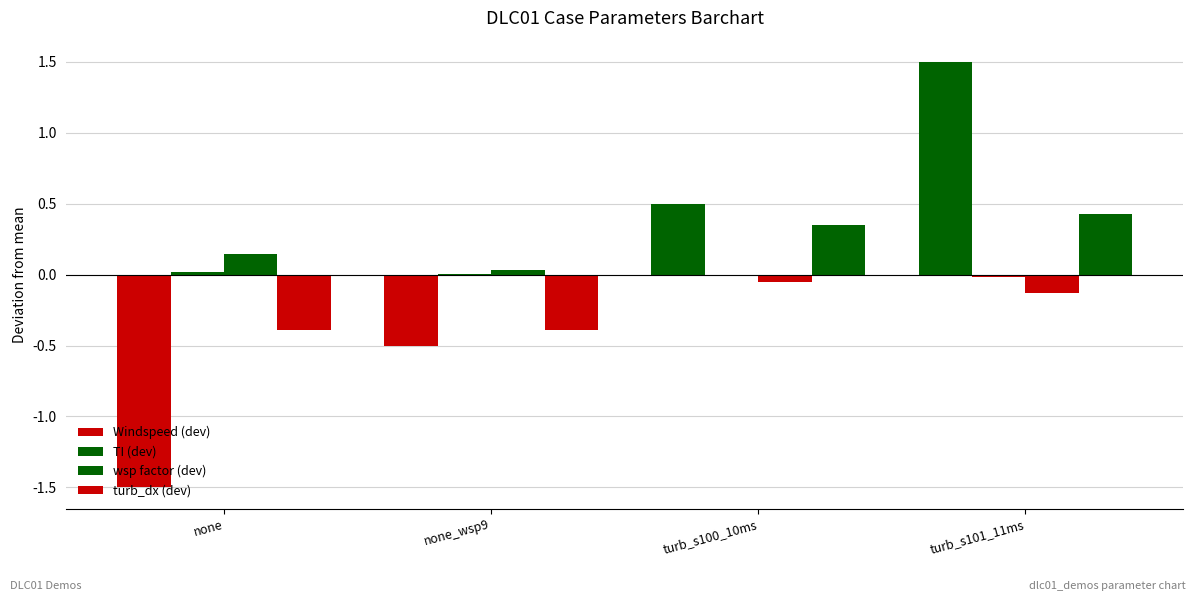

How many positive values does the Windspeed (dev) series have?

2